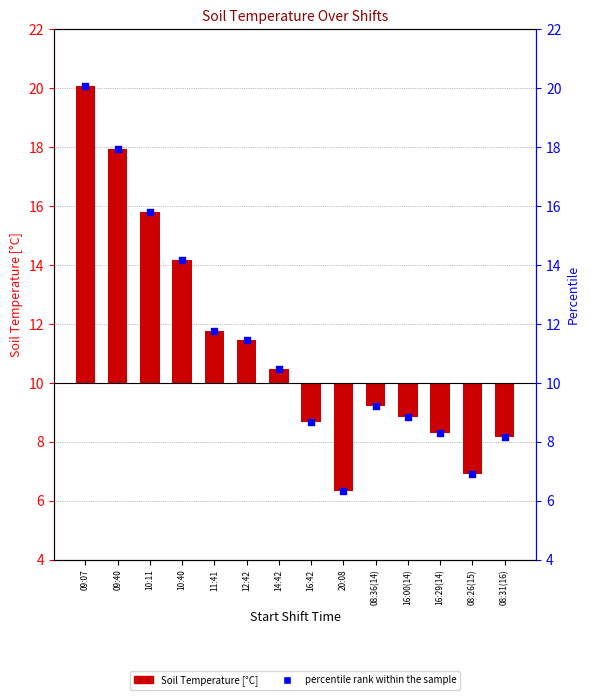

Which series has the largest total across all categories?

percentile rank within the sample